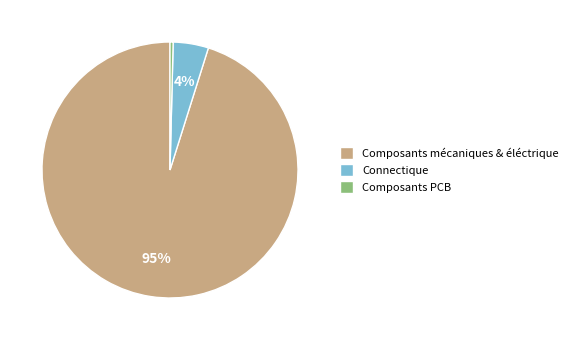

Is it true that Composants PCB is 8% of the pie?

False